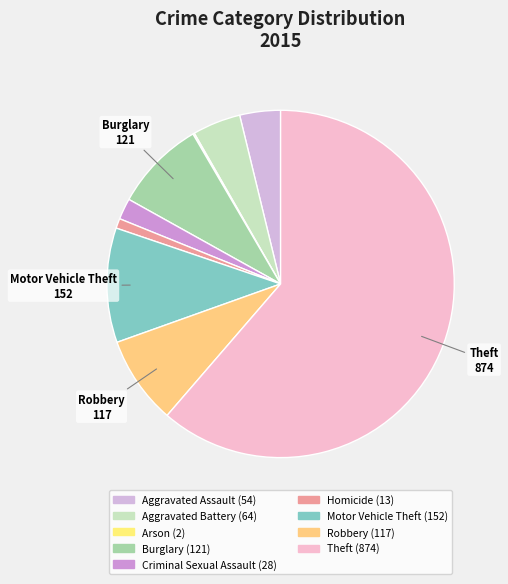

Which has a higher value, Motor Vehicle Theft or Aggravated Assault?

Motor Vehicle Theft